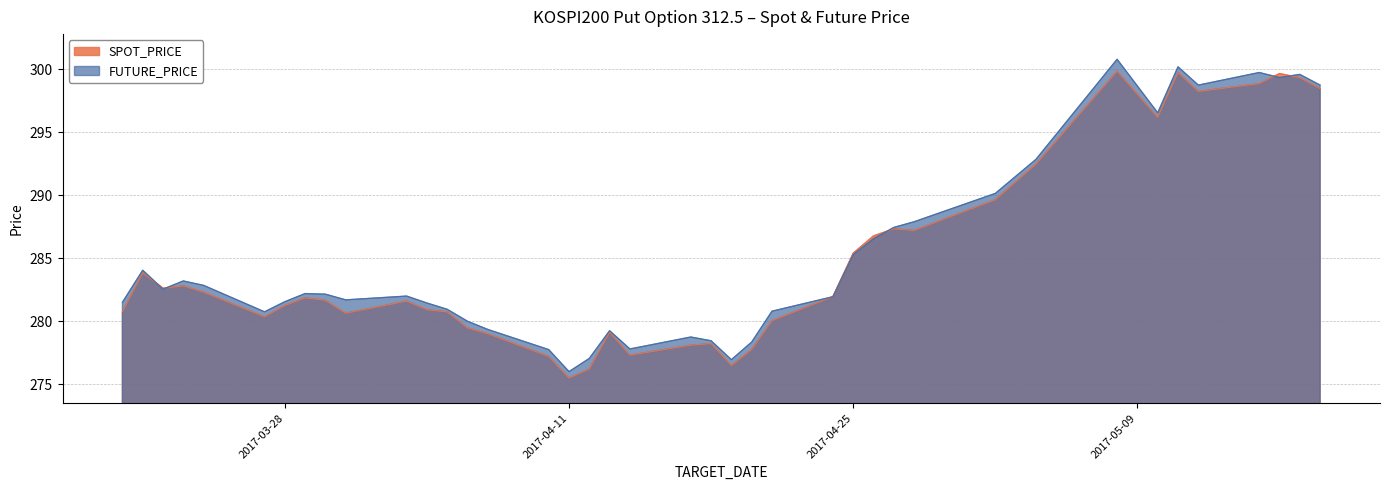

True or false: SPOT_PRICE has a value of 130.9 at 2017-04-14.

False